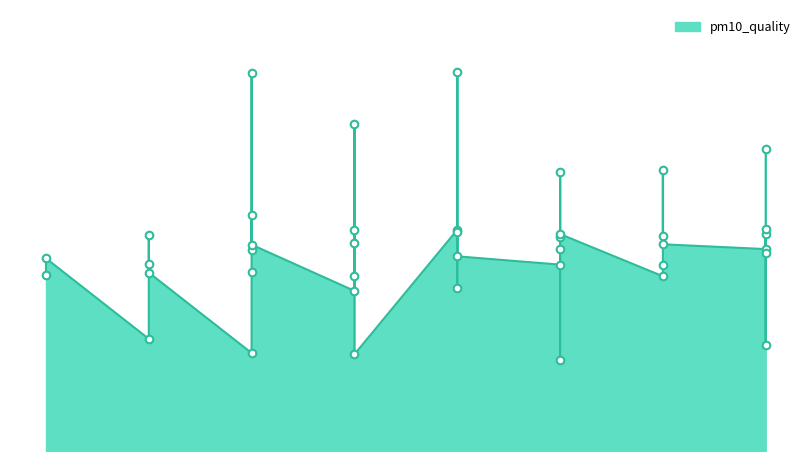

What is the change in value from 2023-08-15 to 2023-08-16?

-11.1